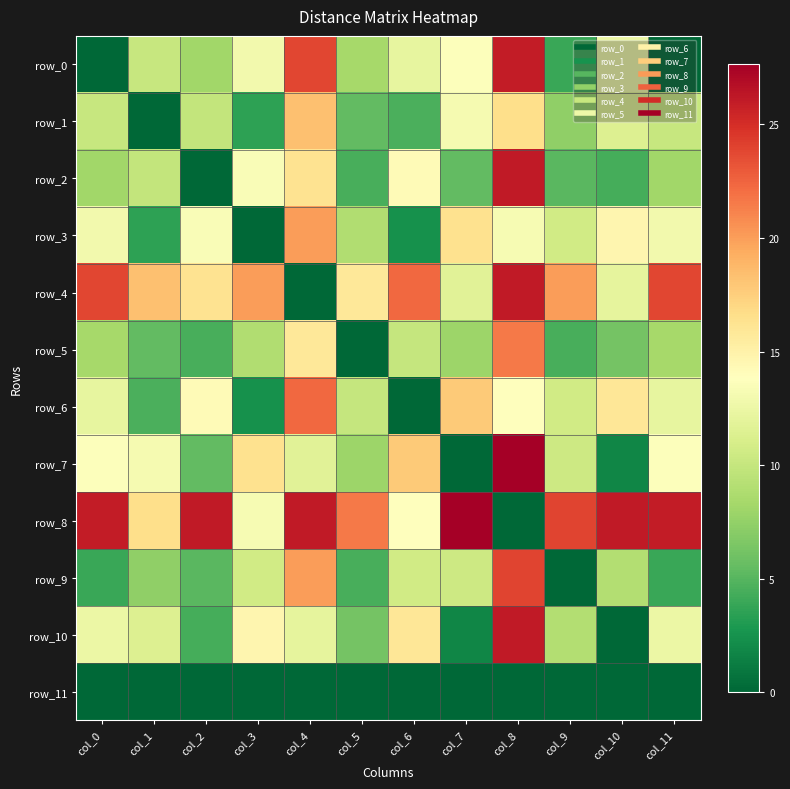

How many positive values does the row_8 series have?

11